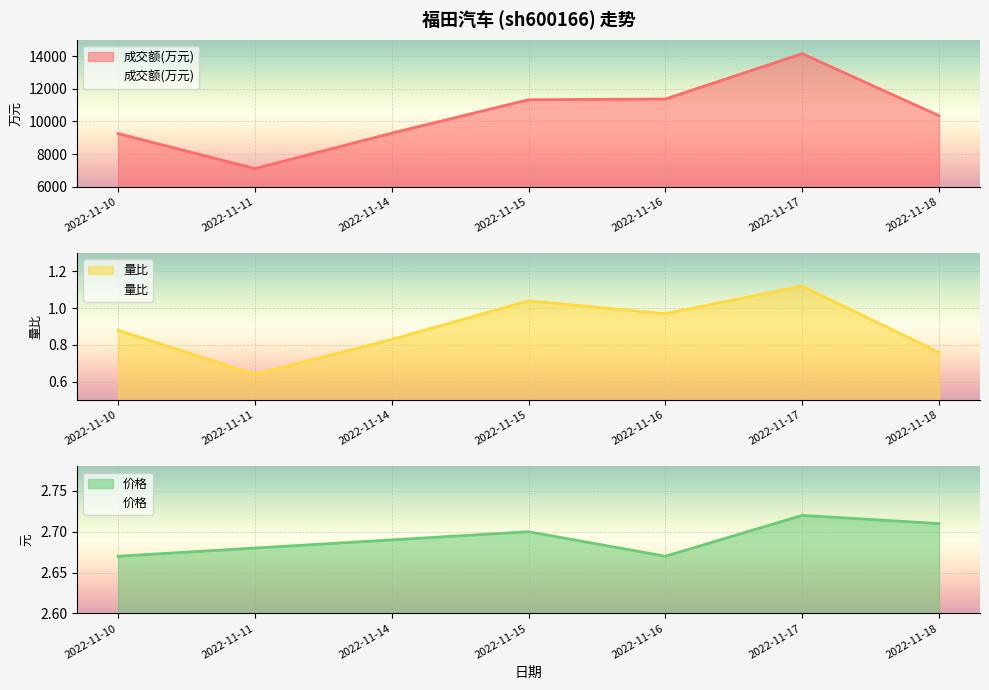

At which label does 价格 reach its peak?

2022-11-17